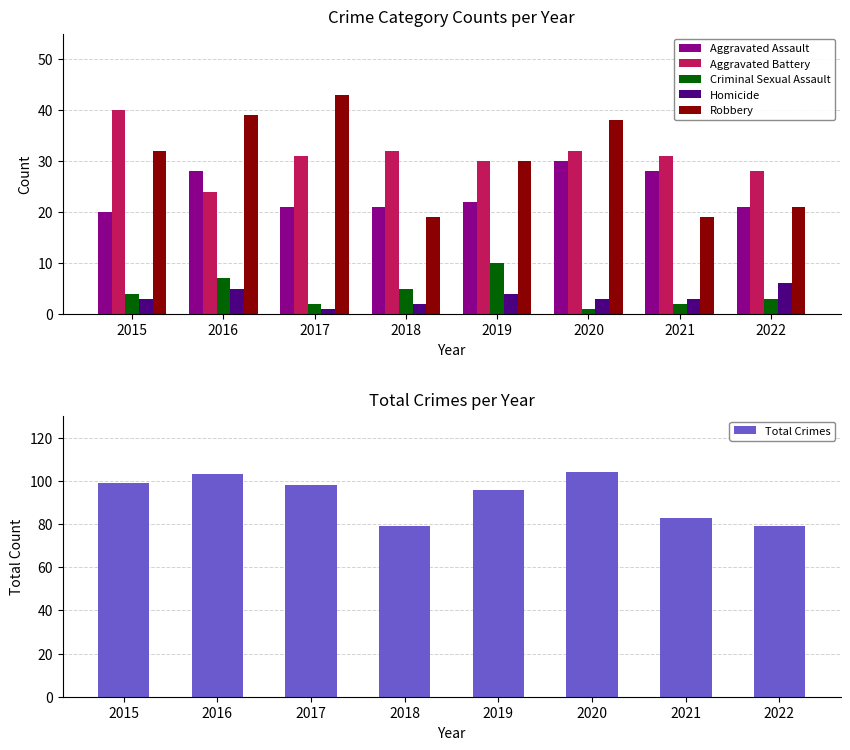

List the series in order of their peak value, highest first.

Total Crimes, Robbery, Aggravated Battery, Aggravated Assault, Criminal Sexual Assault, Homicide